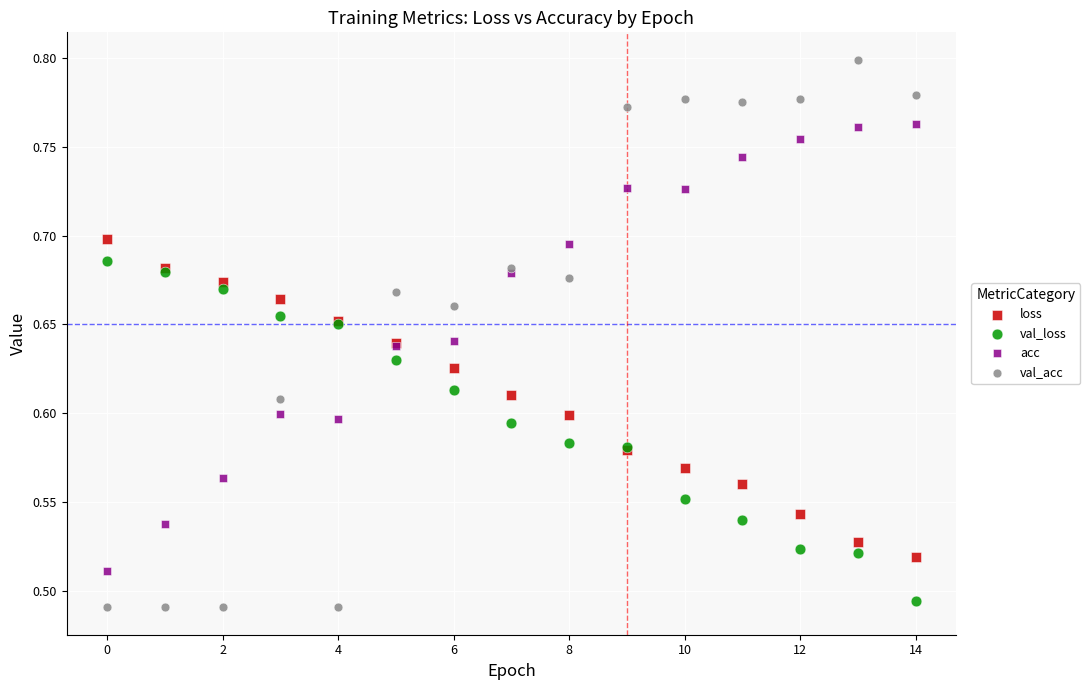

What are all the series names shown in the legend?

loss, val_loss, acc, val_acc